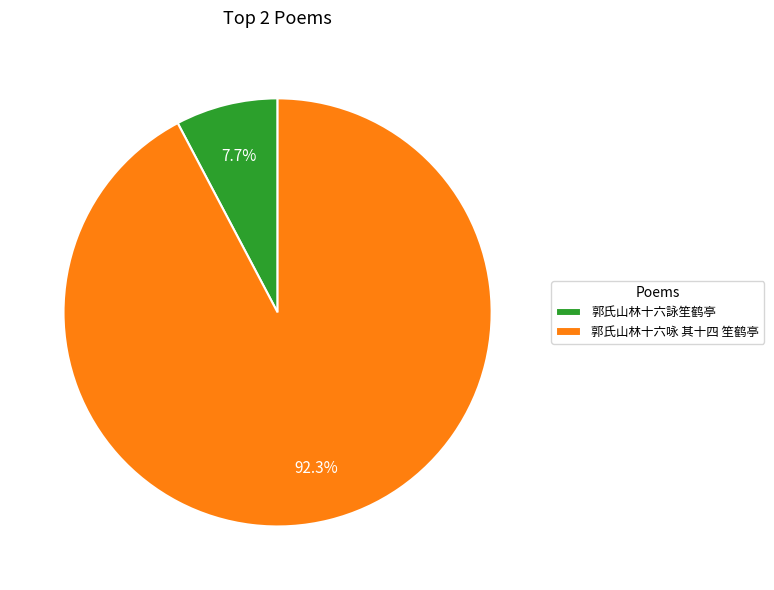

Is there any slice that represents more than half of the pie?

Yes